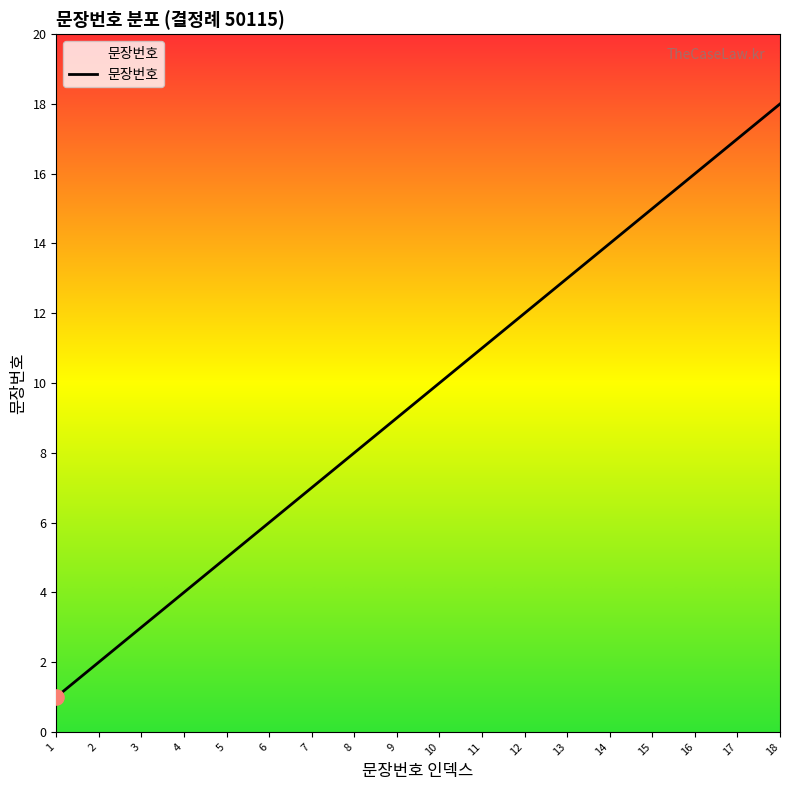

Approximately how many times larger is the value at 14 compared to 3?

4.7